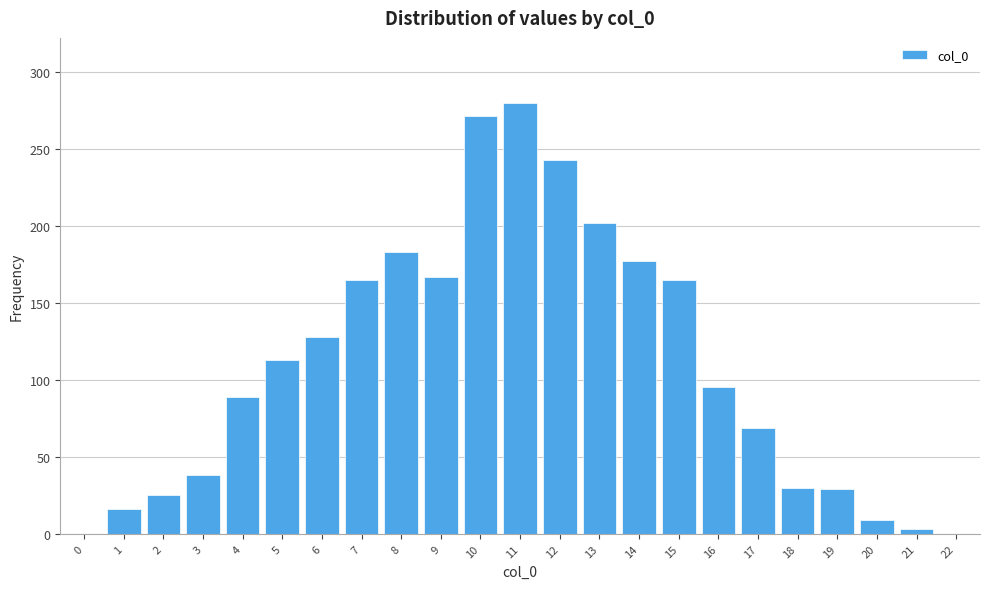

Approximately how many times larger is the value at 7 compared to 15?

1.0